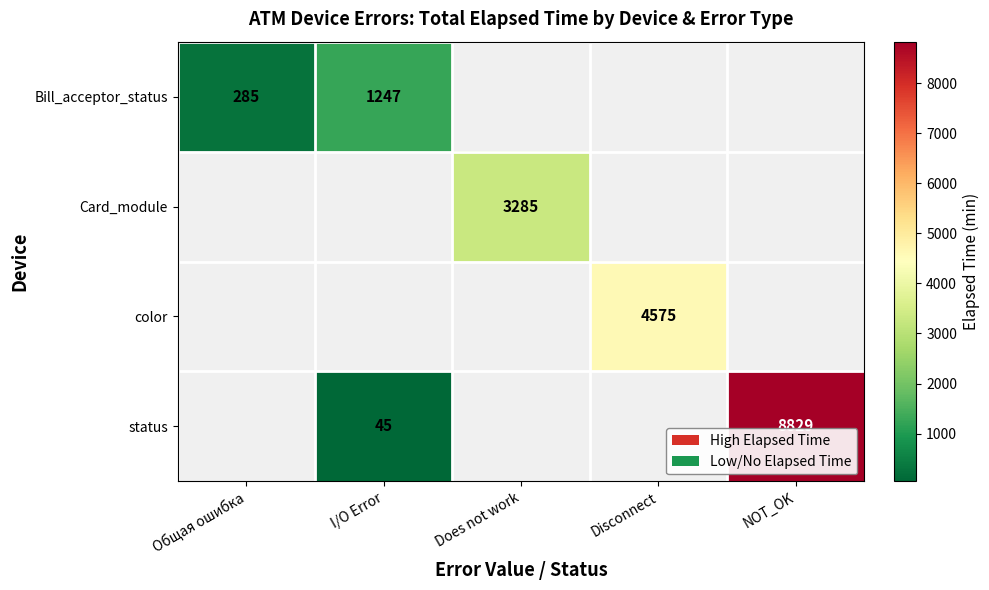

At how many categories does at least one series exceed 6787?

1